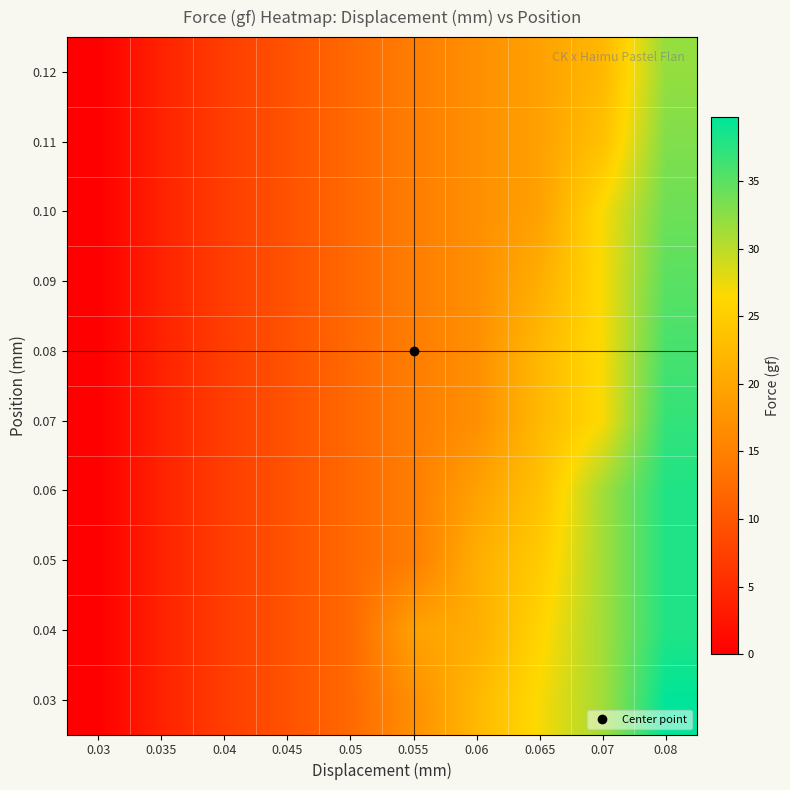

What is the spread (max minus min) of values at 0.08?

7.7